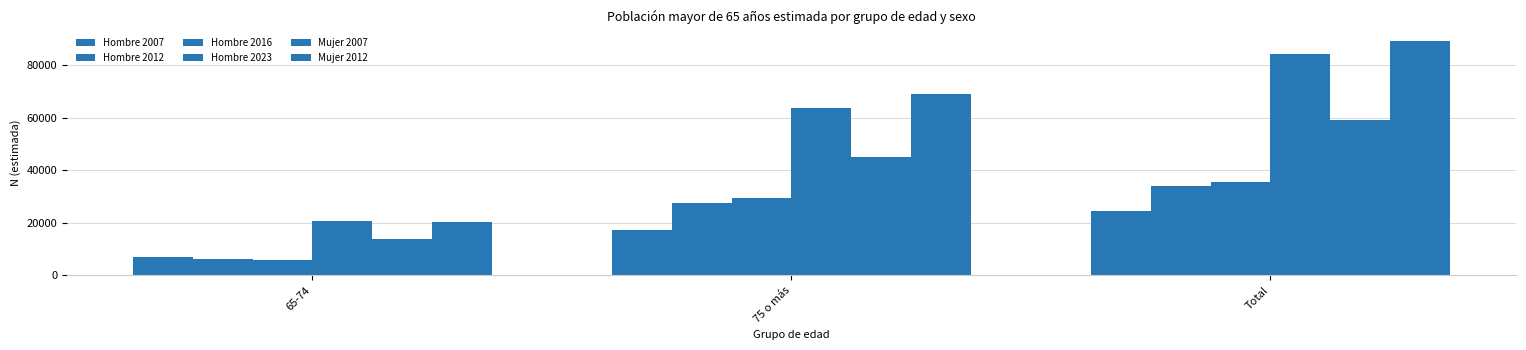

What is the sum of all Mujer 2012 values?

178470